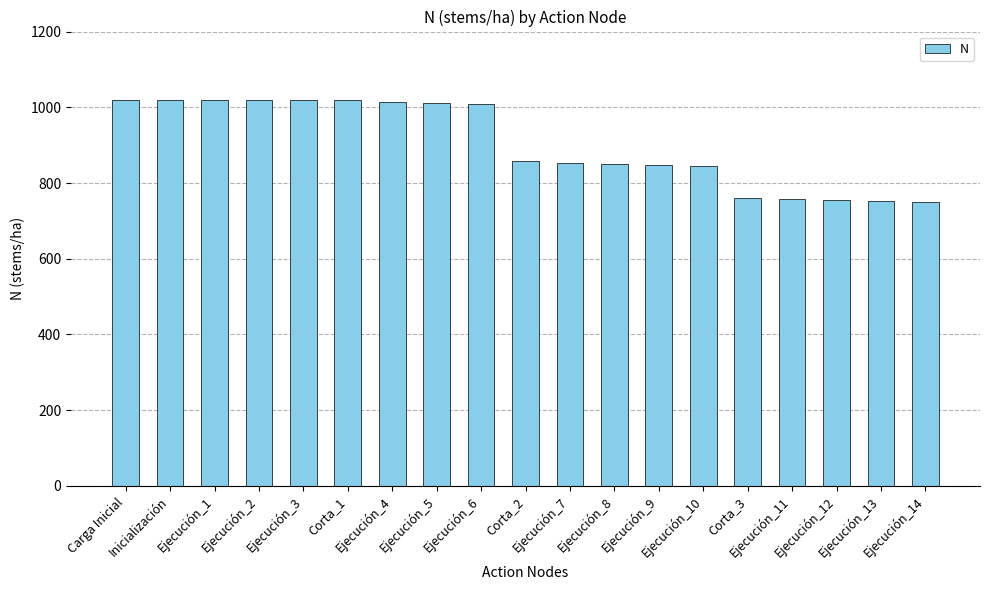

What position from the right is Ejecución_11?

4